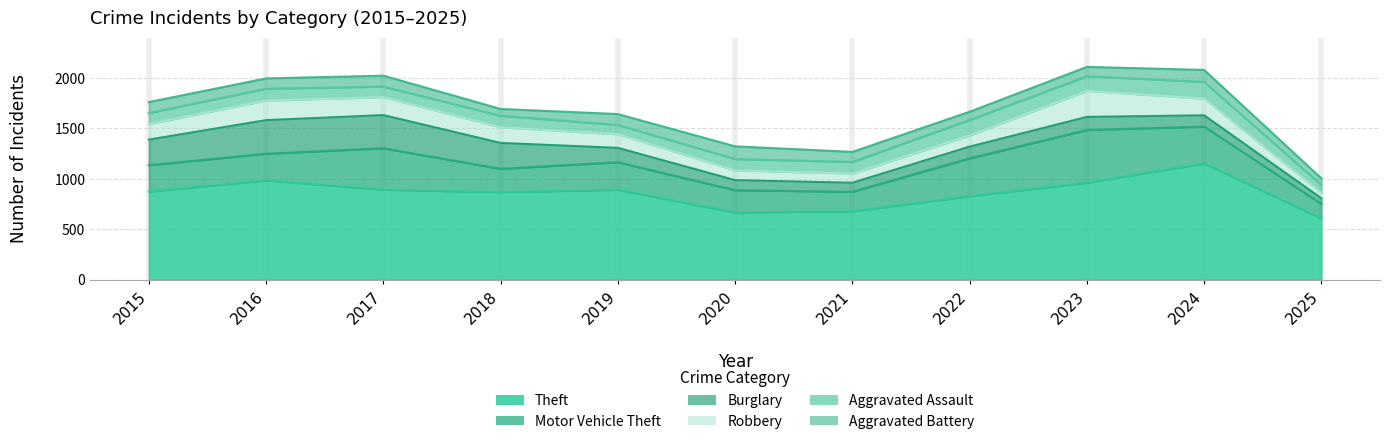

At which category does Robbery reach its first local peak?

2016